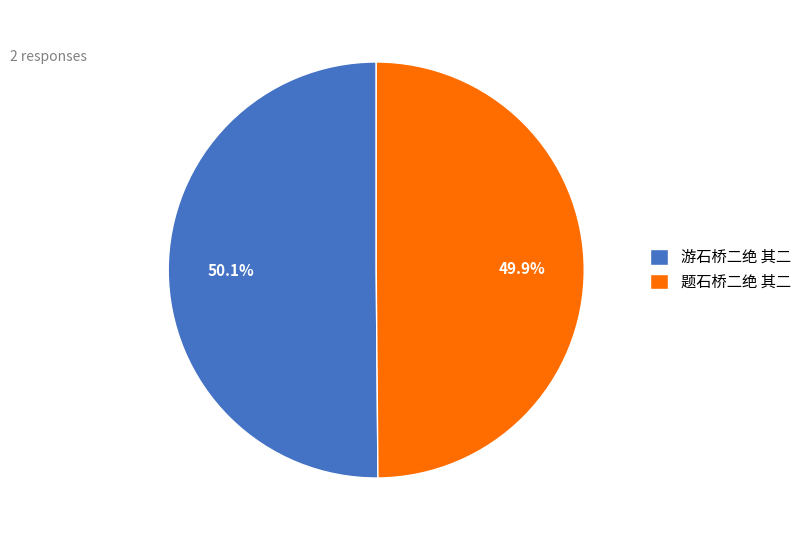

Is there any slice that represents more than half of the pie?

Yes